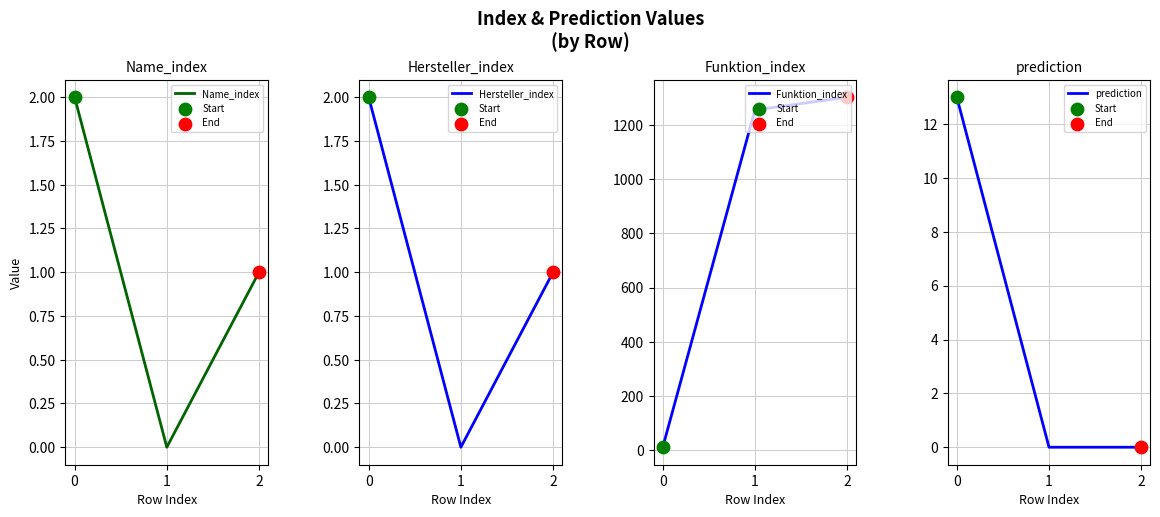

Which series has the largest total across all categories?

Funktion_index